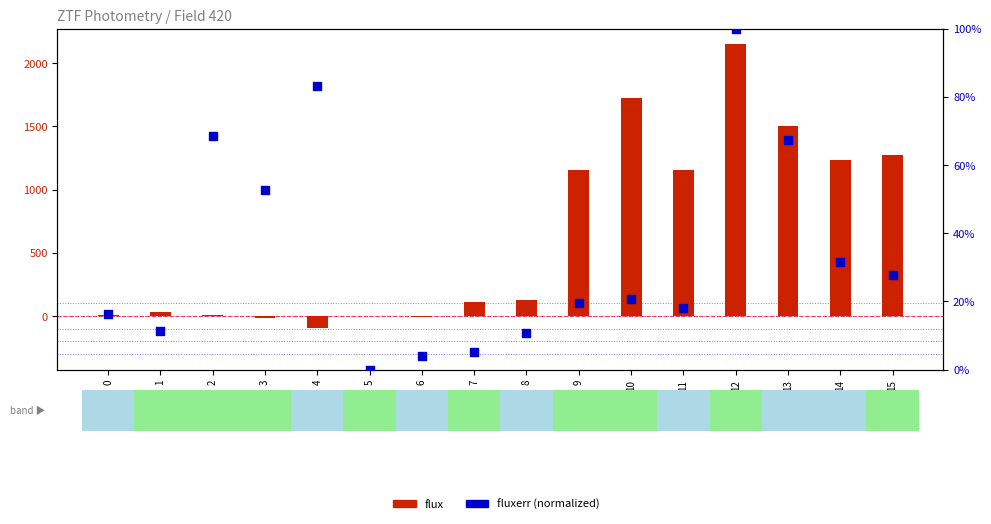

Is the value of fluxerr (normalized) at 10 greater than the value of flux at 15?

No